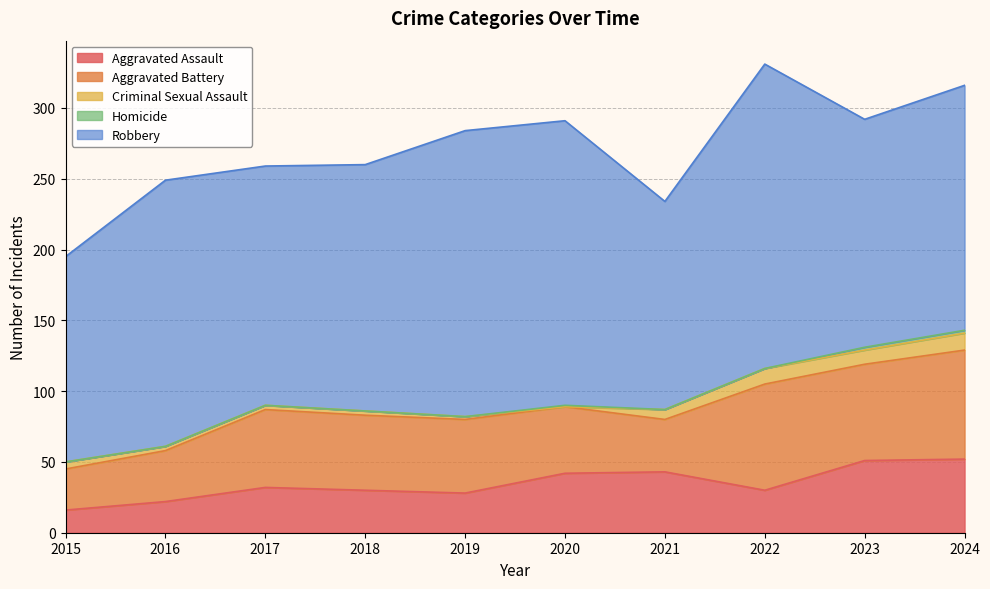

What is the total value across all series at 2018?

260